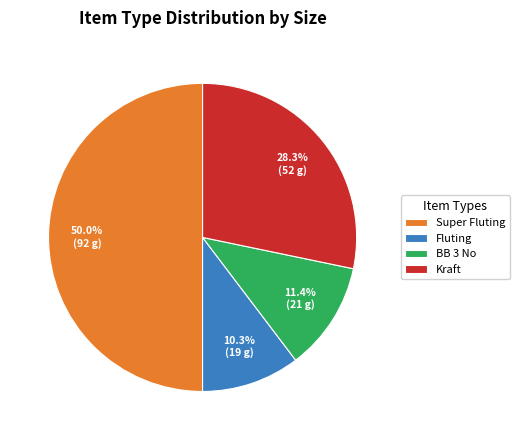

Which has a higher value, BB 3 No or Super Fluting?

Super Fluting